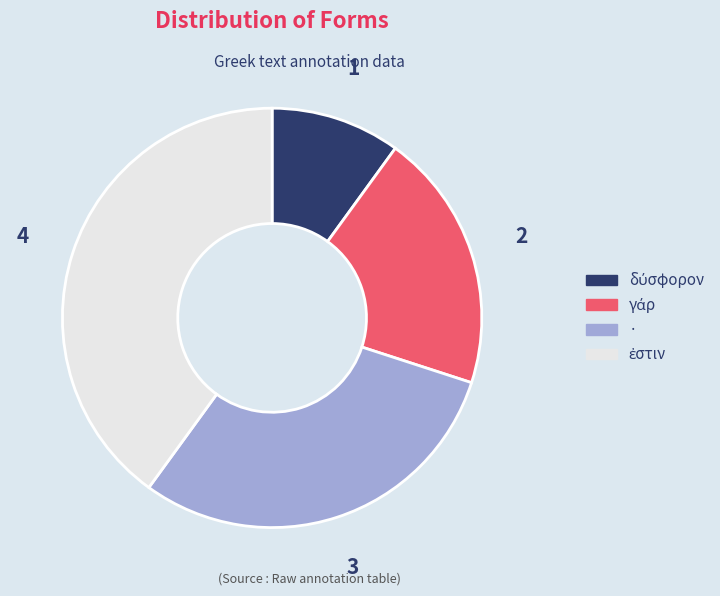

Does any single category account for the majority?

No